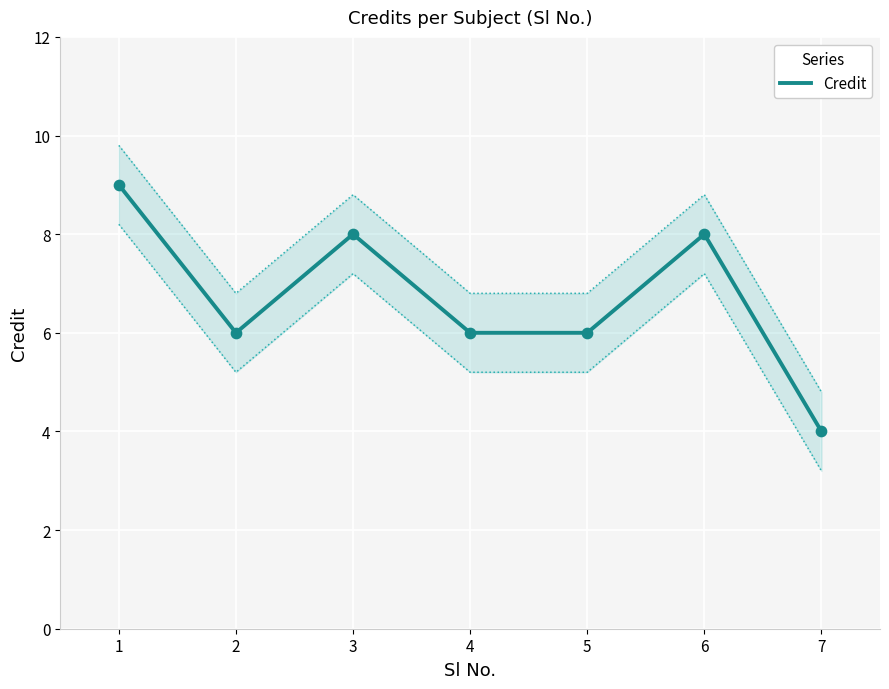

What is the ratio of the value at 2 to the value at 3?

0.8